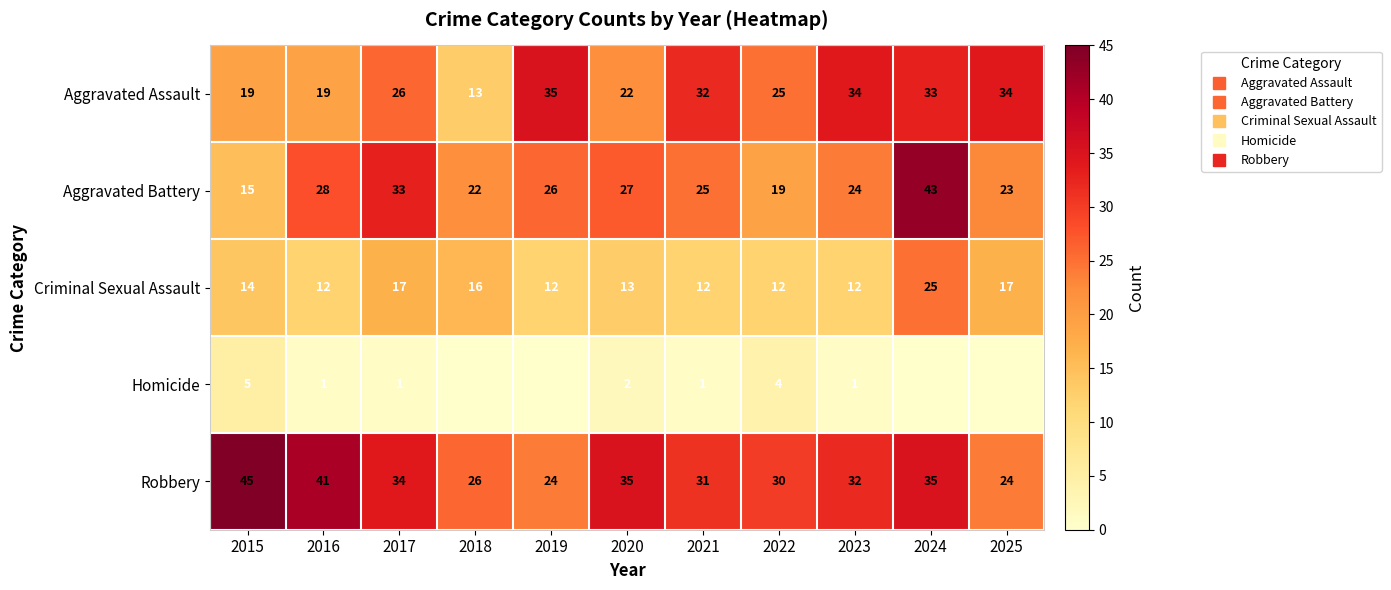

What is the sum of the Aggravated Assault values at 2019 and 2025?

69